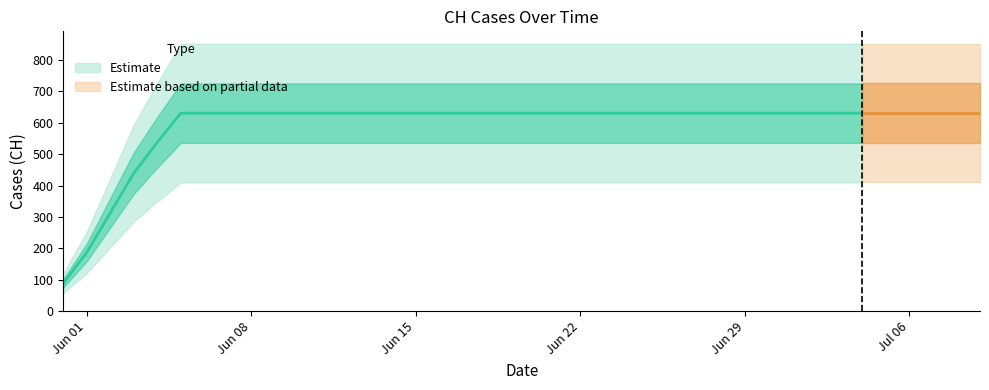

What value does the data have at 2020-06-10, to the nearest 100?

600